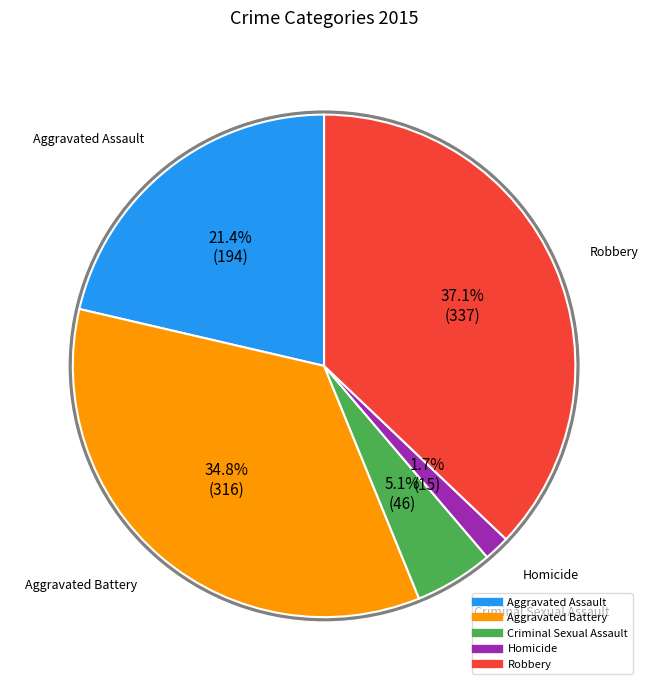

Combined, do Criminal Sexual Assault and Aggravated Assault account for over 50%?

No